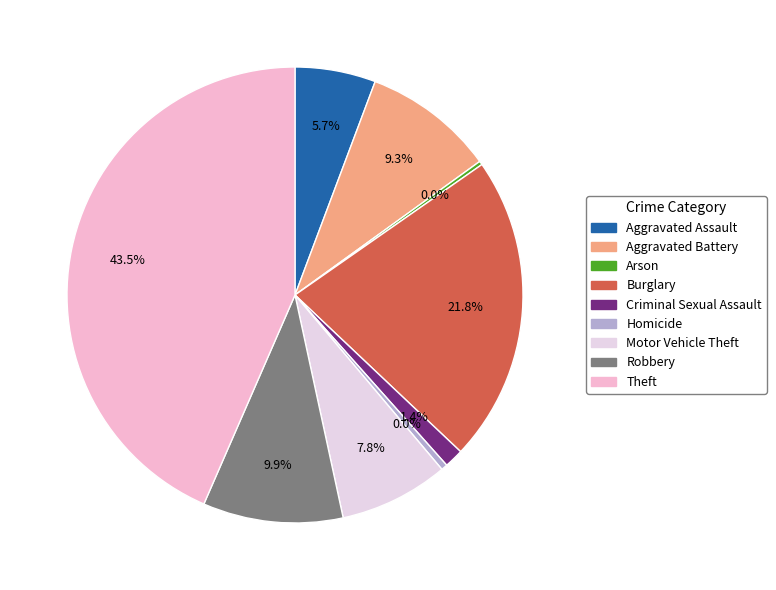

To the nearest percent, what portion does Aggravated Assault represent?

6%